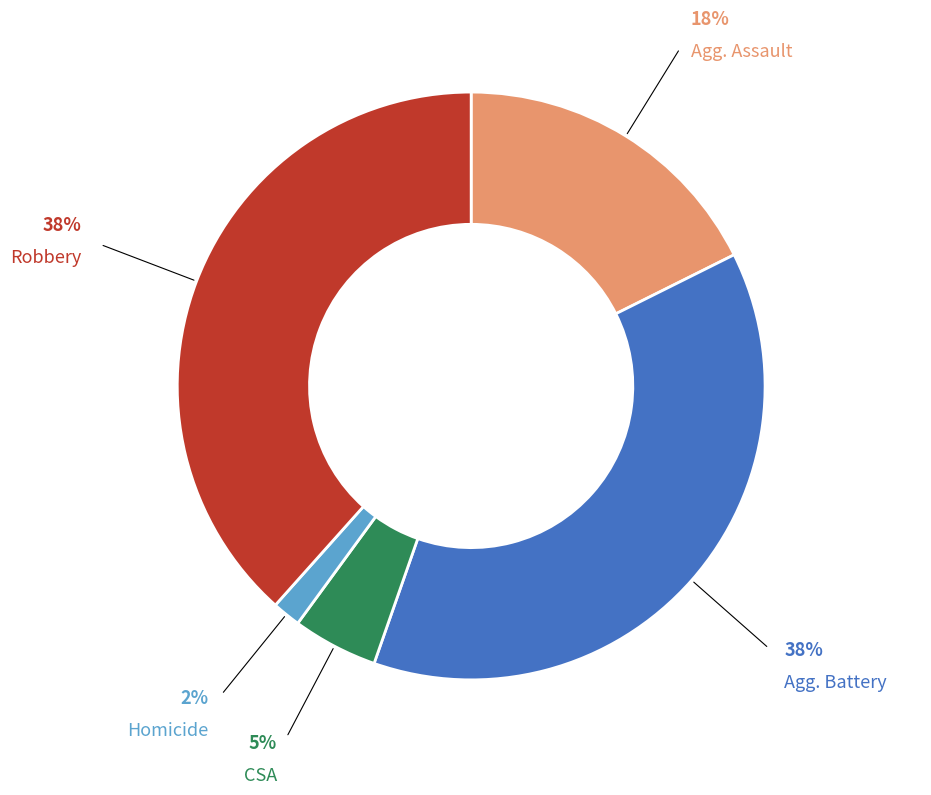

Is there a majority slice in this chart?

No